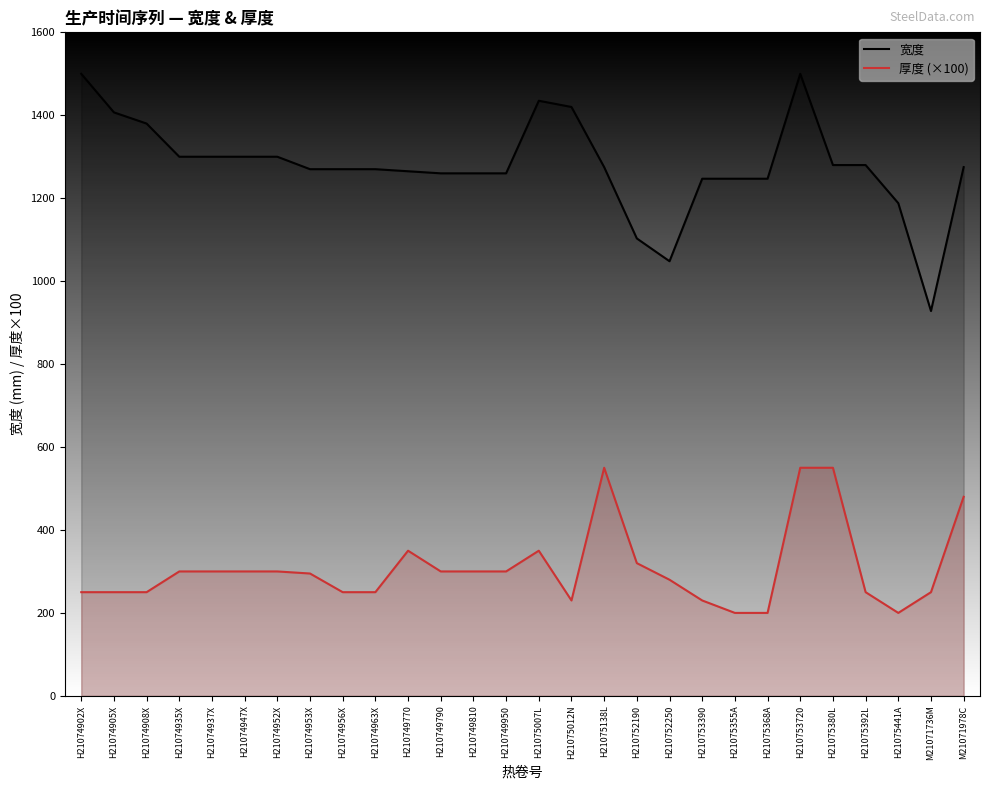

Is the value of 厚度 (×100) at H21074956X greater than the value of 宽度 at H210753390?

No